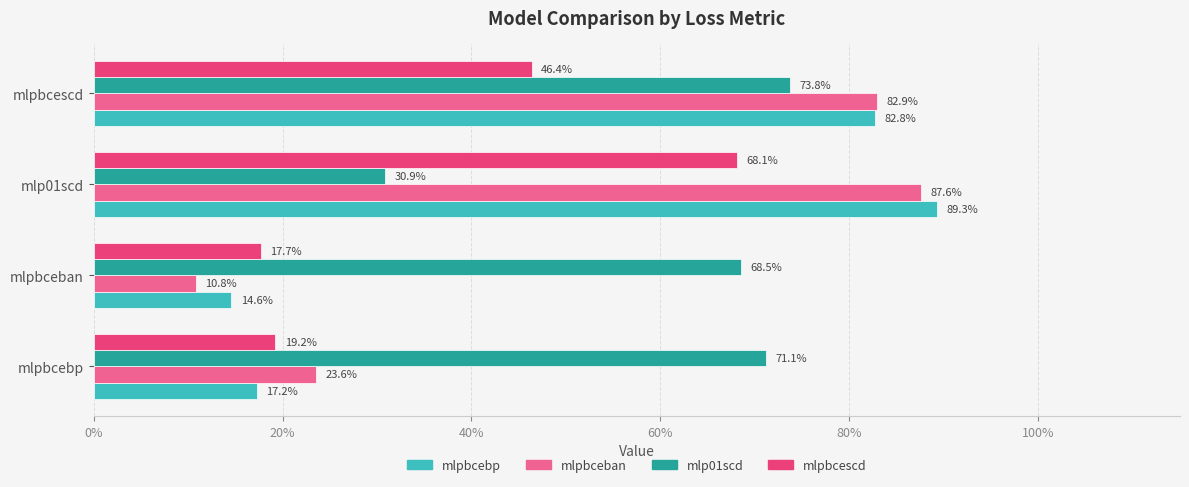

What are all the series names shown in the legend?

mlpbcebp, mlpbceban, mlp01scd, mlpbcescd